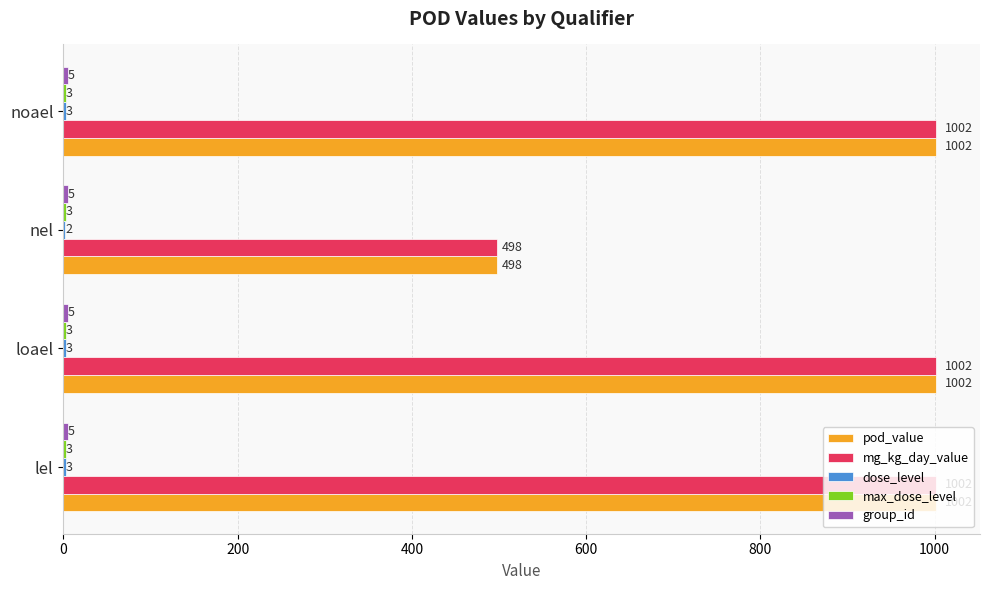

What is the sum of the pod_value values at noael and nel?

1500